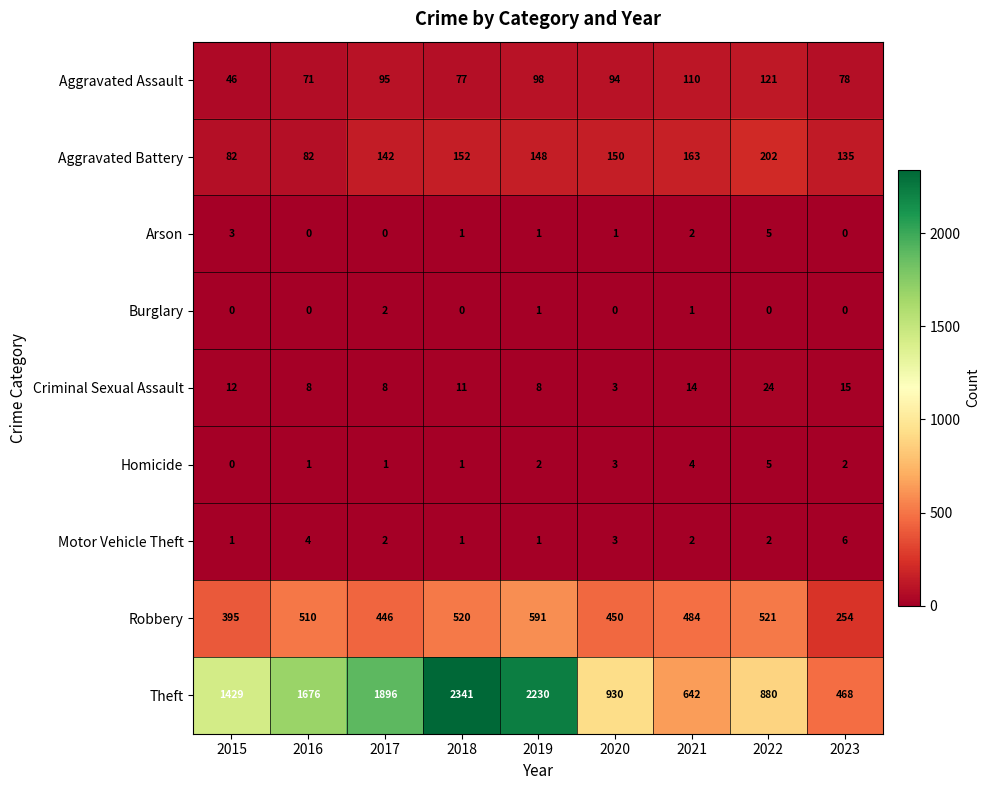

Read the Criminal Sexual Assault value at 2020, to the nearest 5.

5